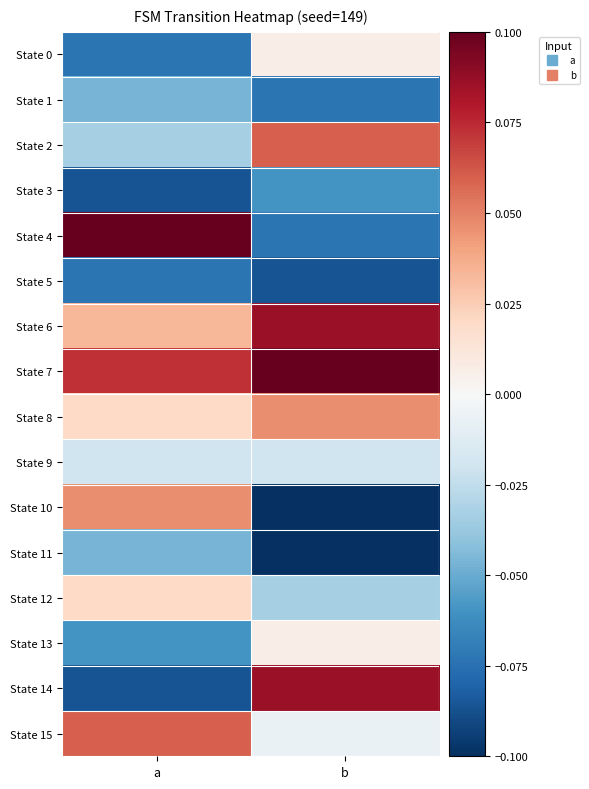

Rank the series by their maximum value, from lowest to highest.

State 5, State 3, State 1, State 11, State 9, State 0, State 13, State 12, State 8, State 10, State 2, State 15, State 6, State 14, State 4, State 7